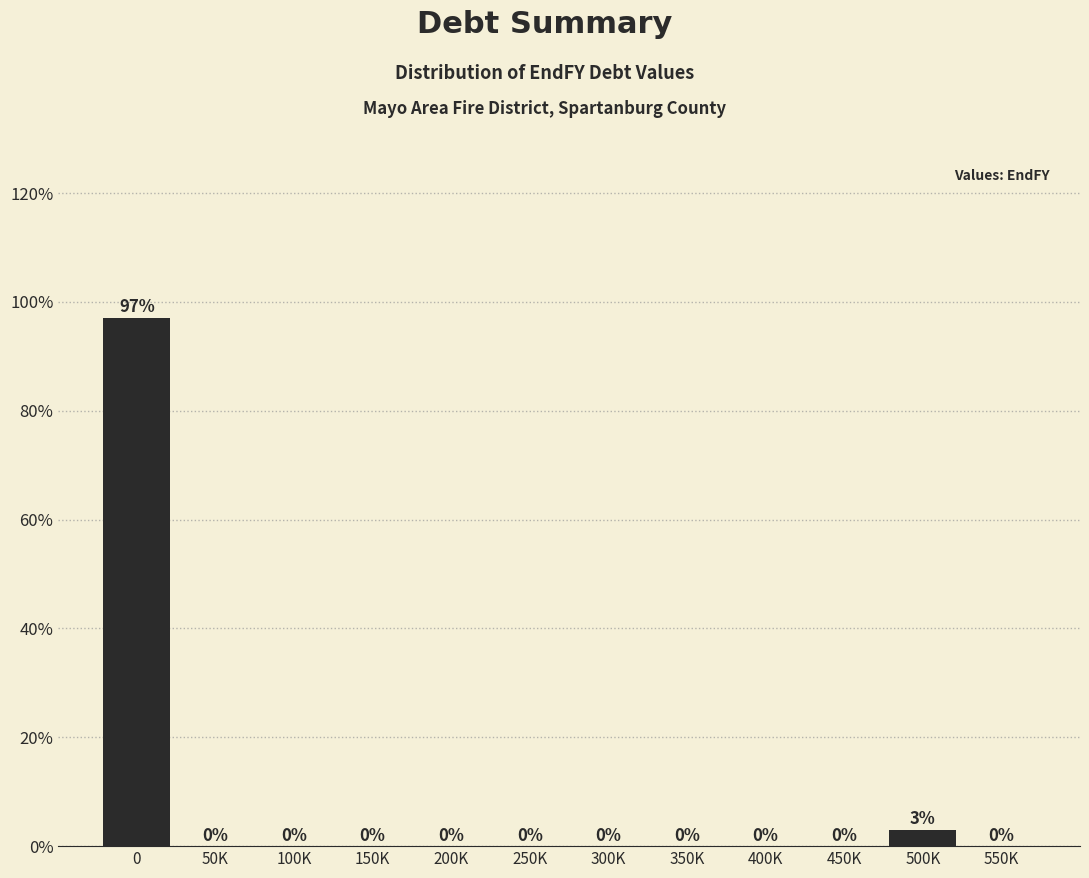

What is the maximum value shown in the chart?

97.1